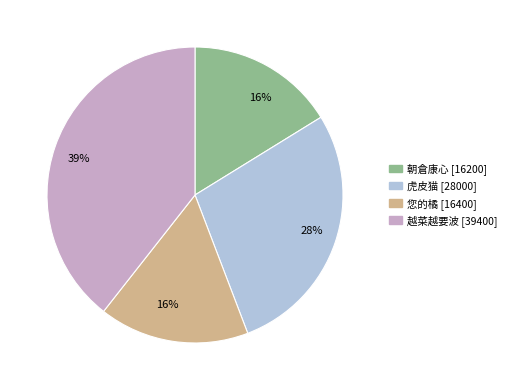

Combined, do 越菜越要波 and 朝倉康心 account for over 50%?

Yes